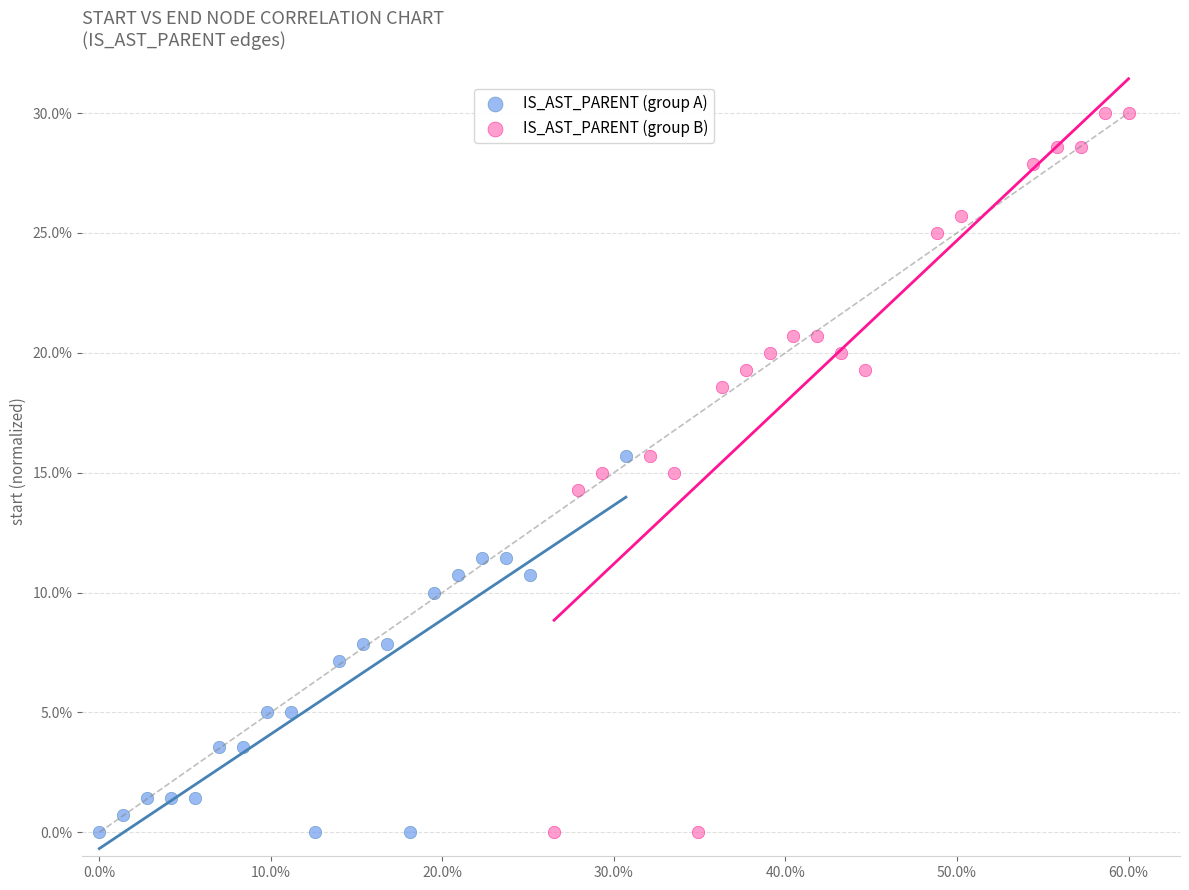

What are all the series names shown in the legend?

IS_AST_PARENT (group A), IS_AST_PARENT (group B)